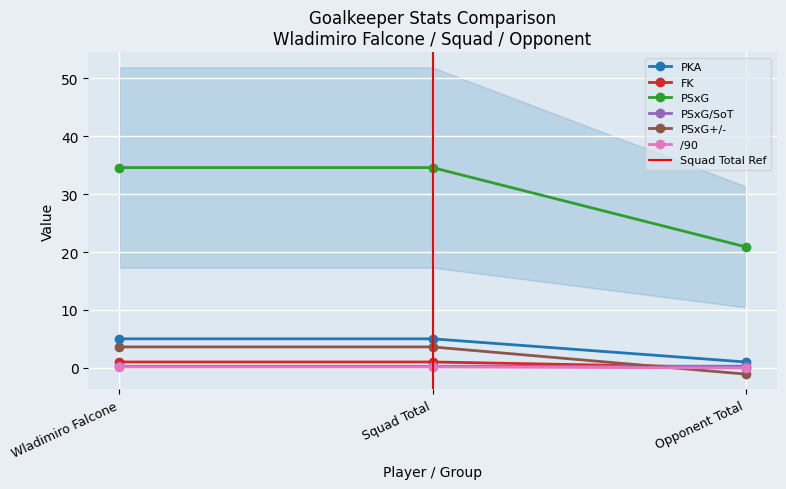

At which category is the sum across all series the highest?

Wladimiro Falcone